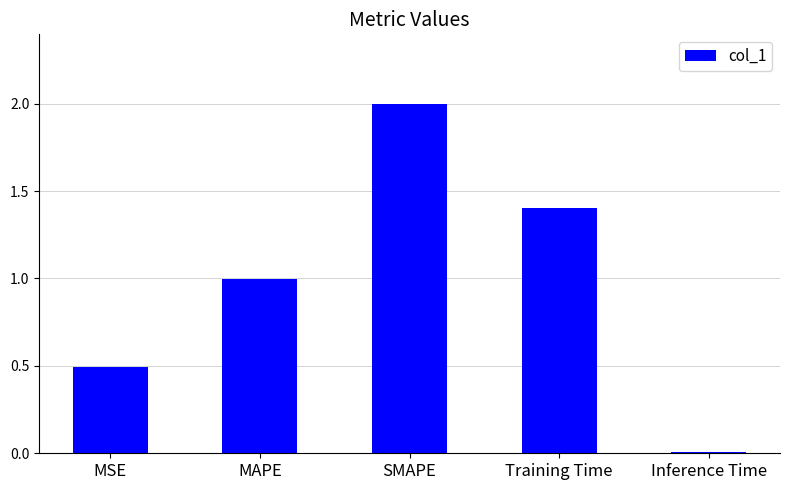

What position from the right is Training Time?

2